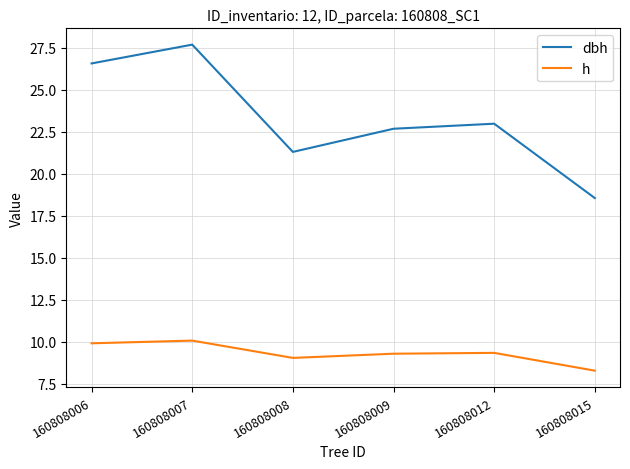

Where is the first local minimum for dbh?

160808008